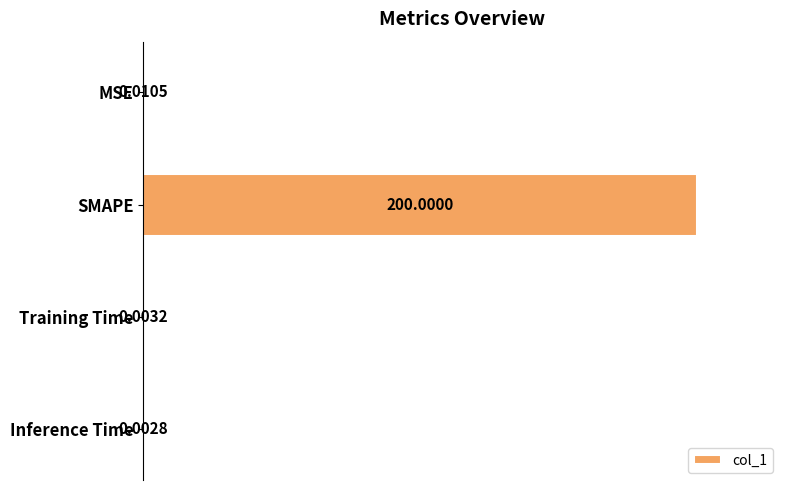

What is the sum of the values at Training Time and SMAPE?

200.0